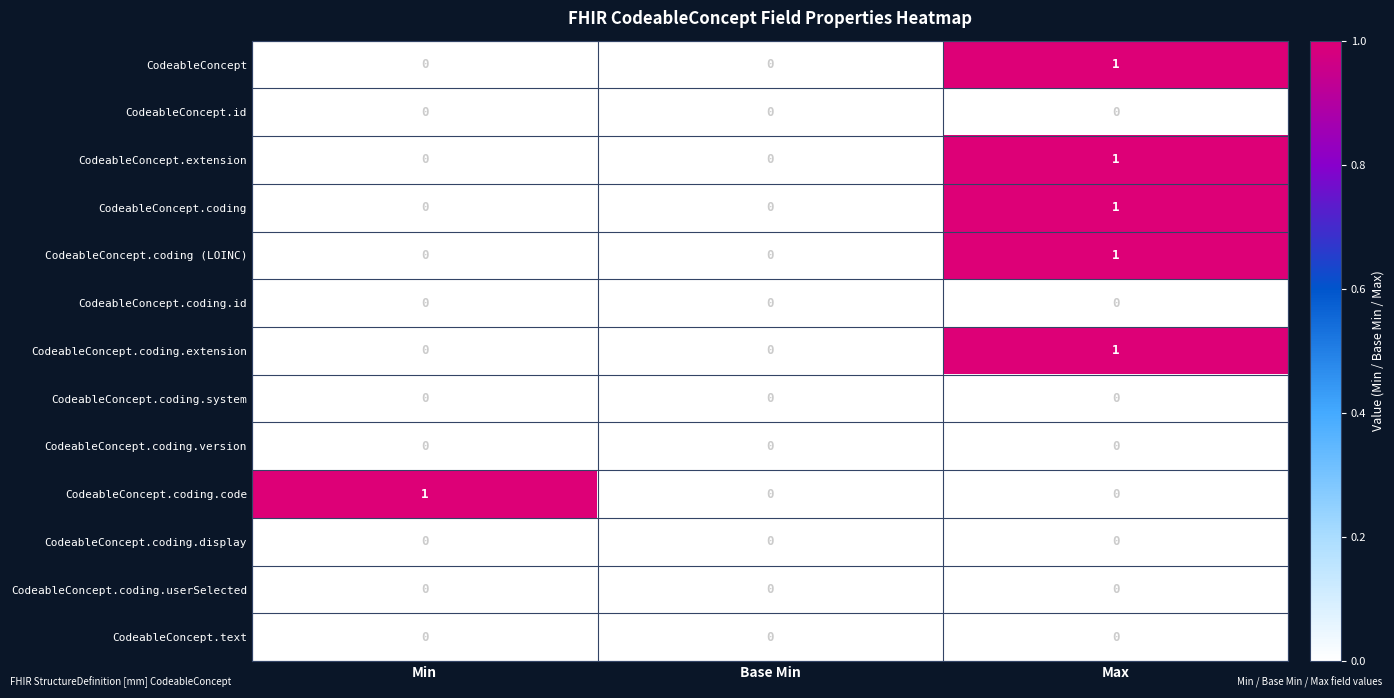

At which category is the sum across all series the highest?

Max